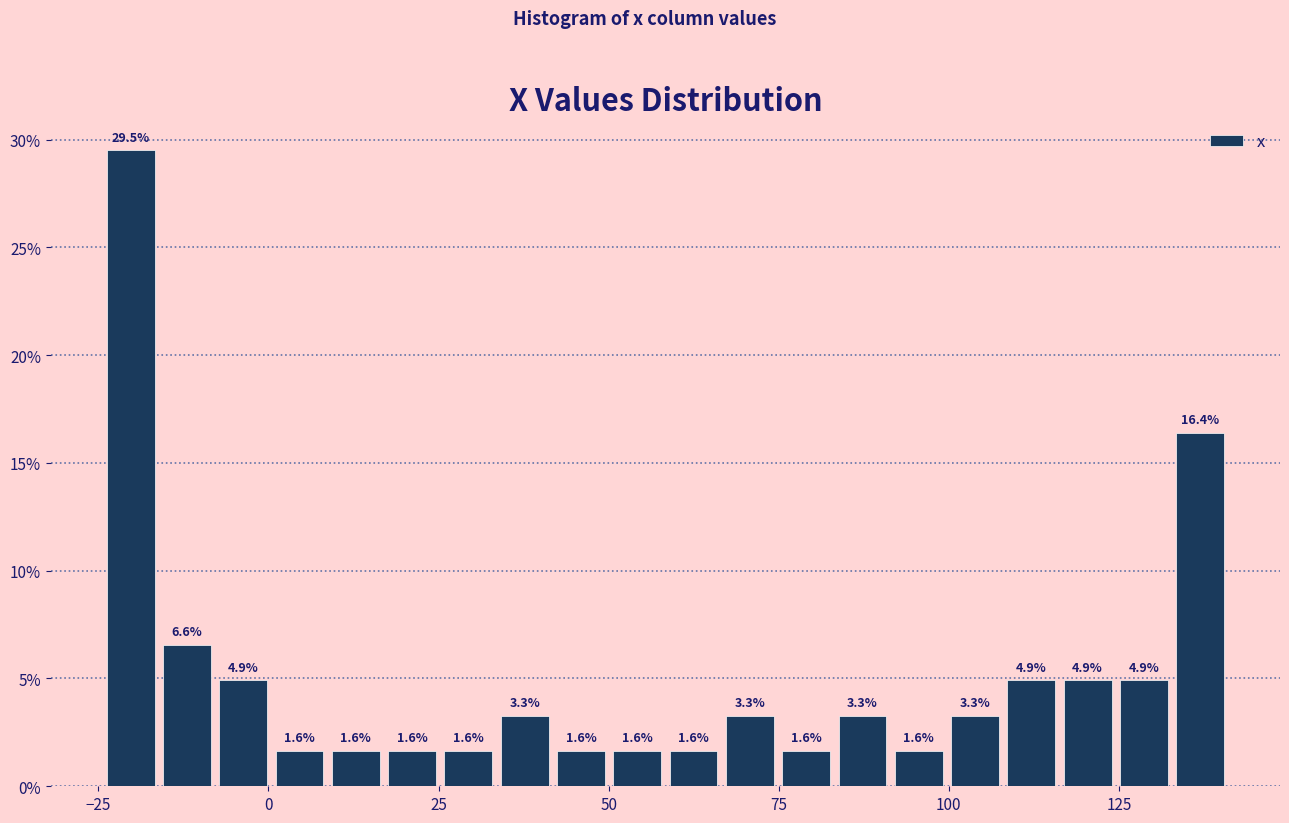

Read against the x-axis, roughly where is the centre of the tallest bar?

-20